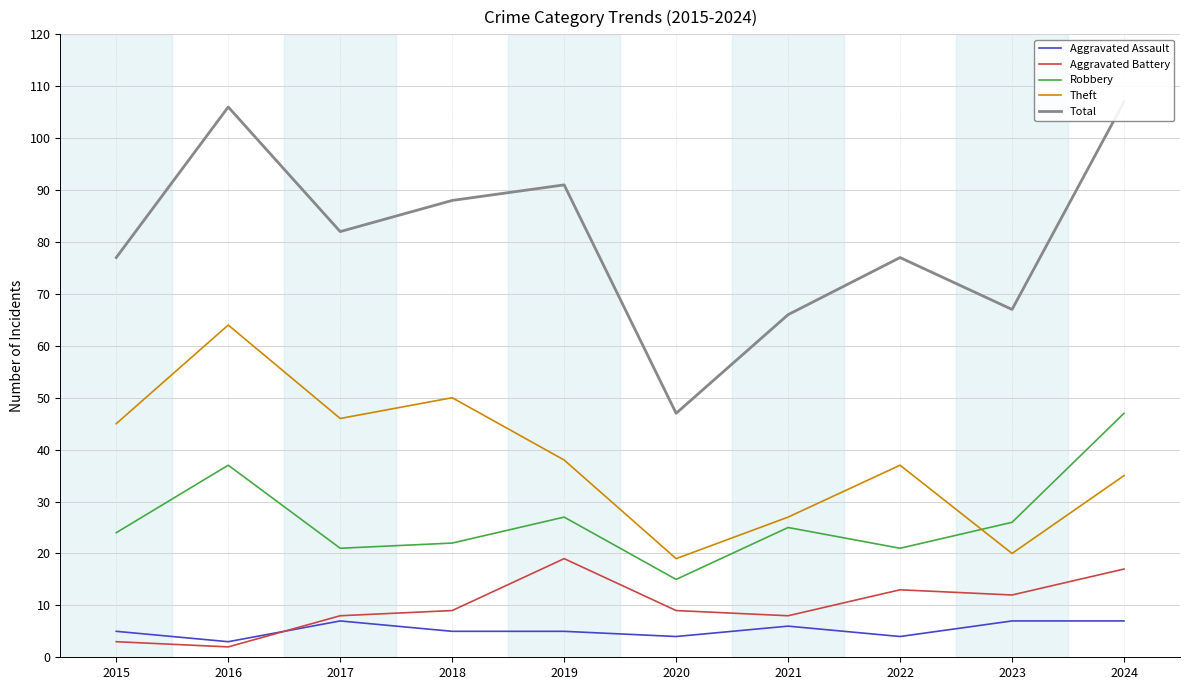

True or false: Theft and Robbery intersect in this chart.

True